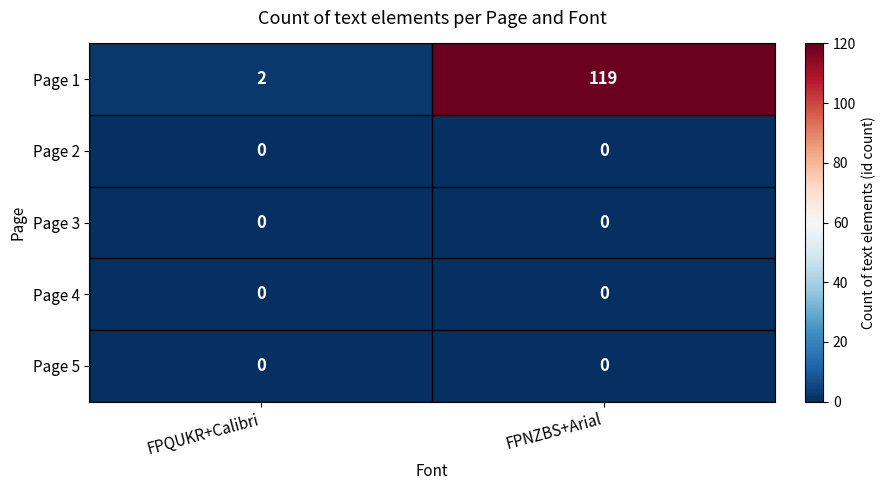

What is the difference between the Page 1 values at FPNZBS+Arial and FPQUKR+Calibri?

117